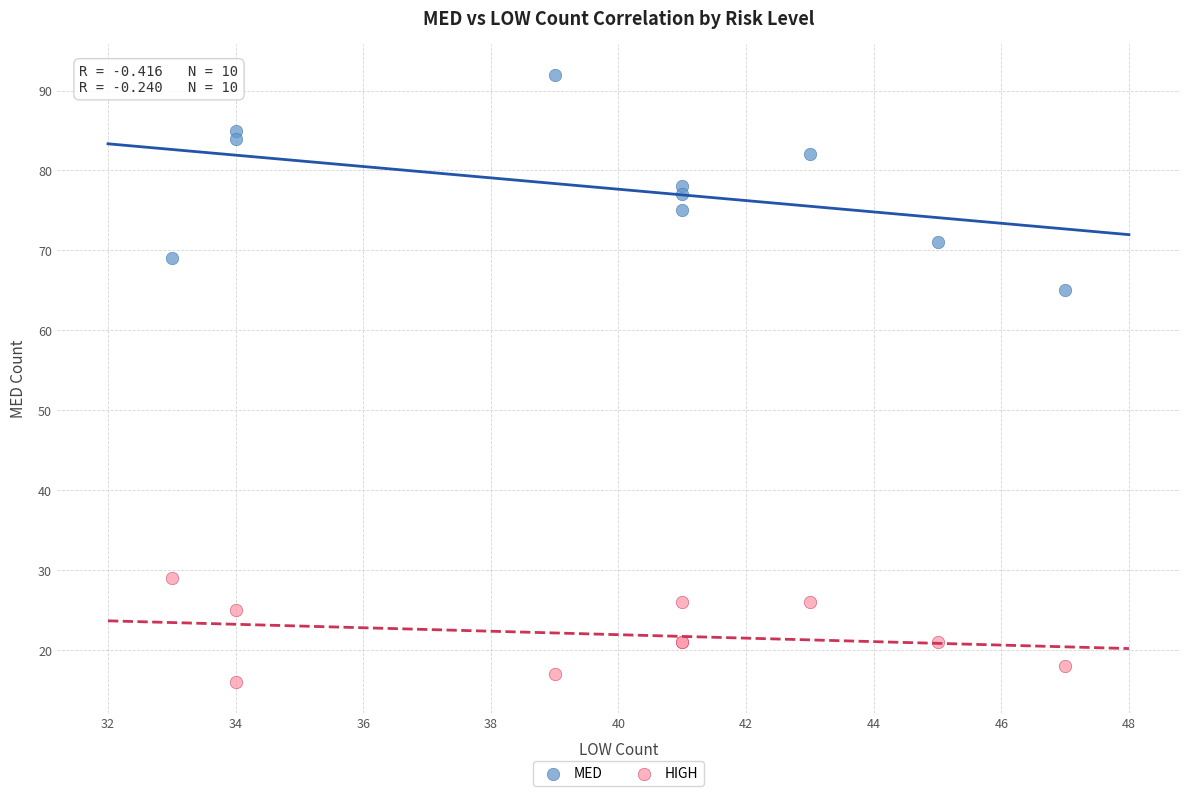

Which series contains the highest Y value?

MED